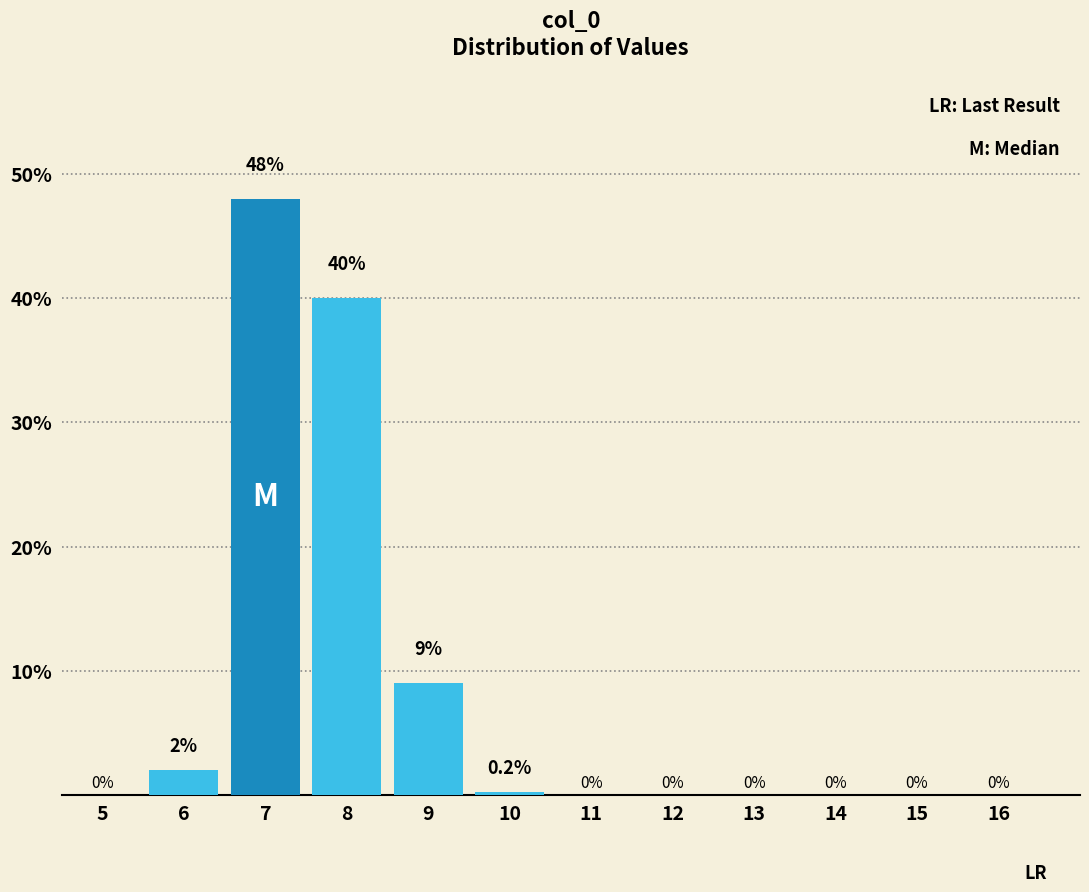

Reading left to right, transcribe all the data shown in this chart.

5=0.0	6=2.0	7=48.0	8=40.0	9=9.0	10=0.2	11=0.0	12=0.0	13=0.0	14=0.0	15=0.0	16=0.0